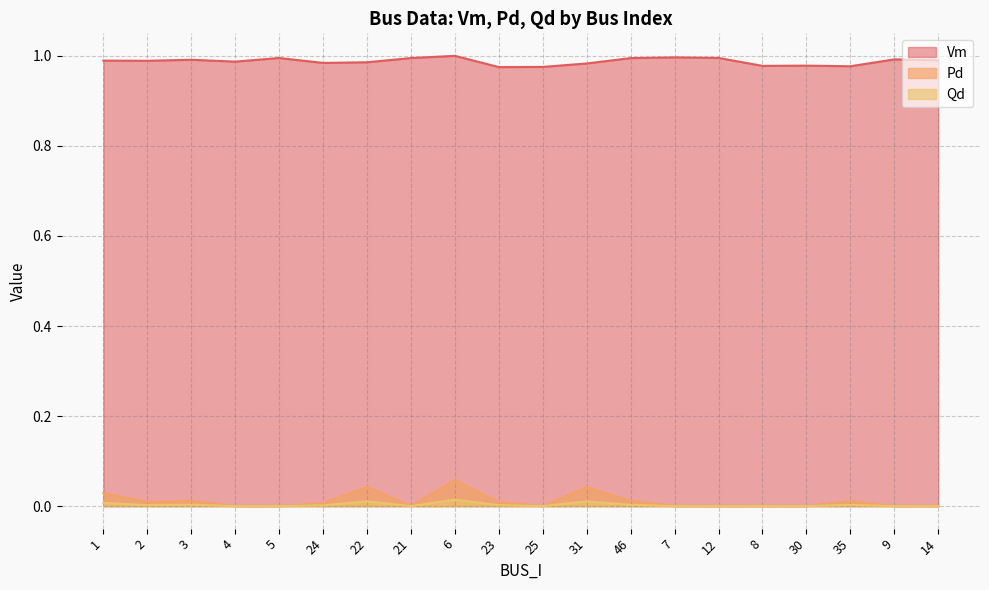

Which has a higher value, 21 or 30?

21